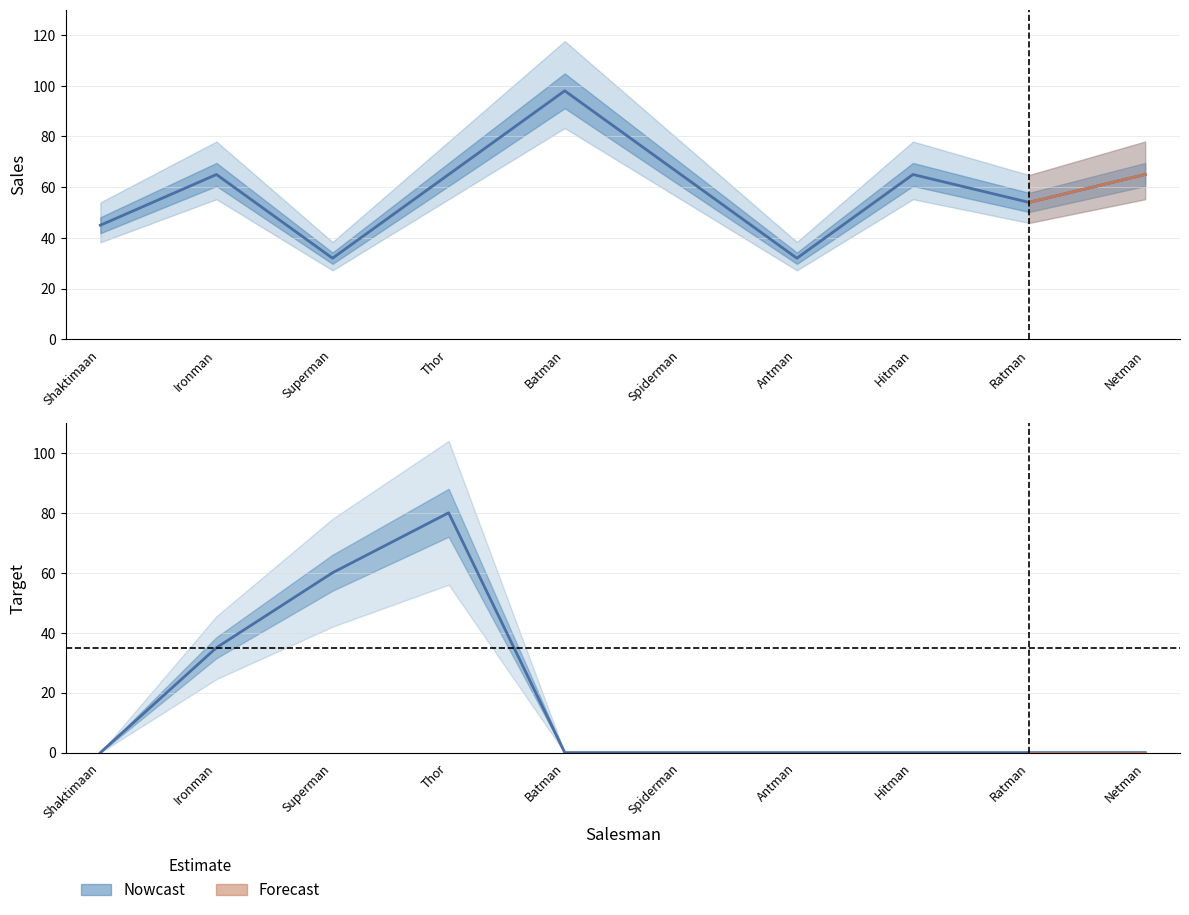

List the series in order of their overall mean, lowest first.

Target, Sales